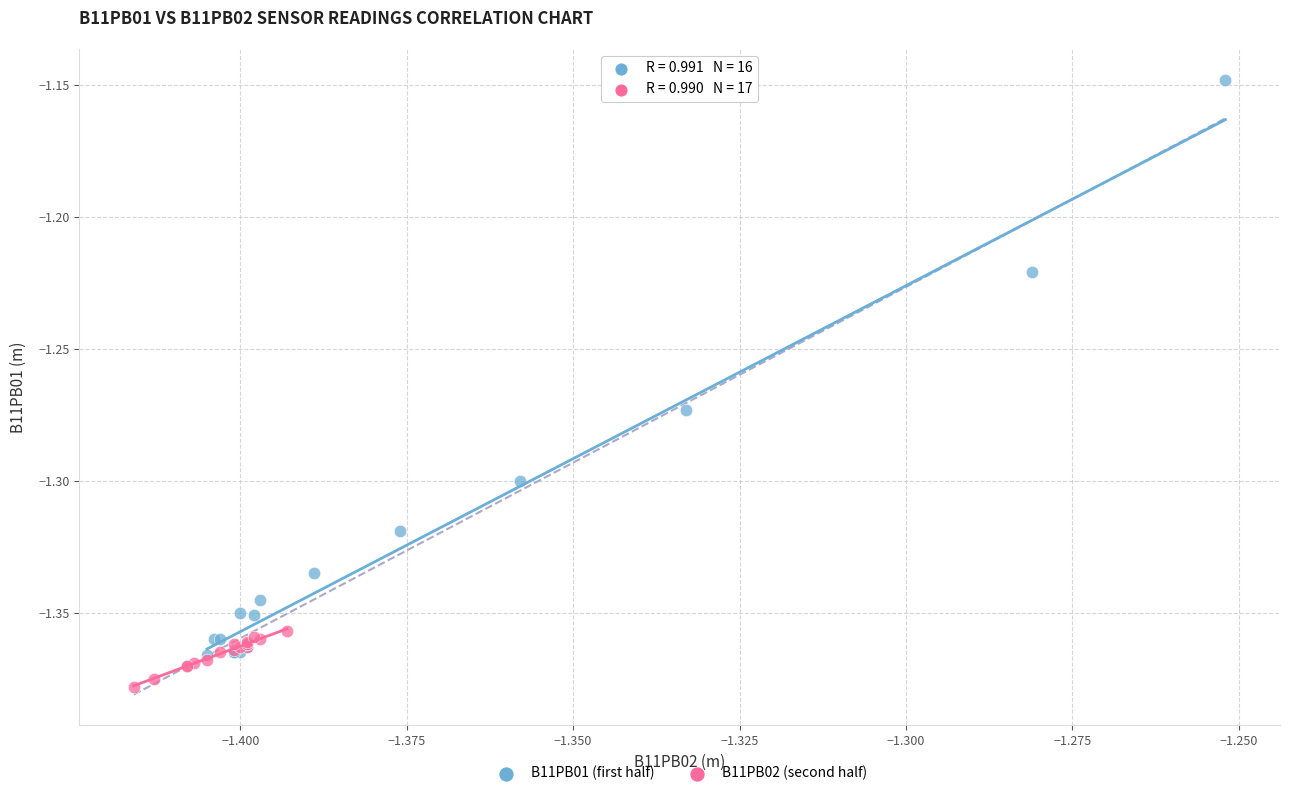

Which series reaches the minimum Y coordinate?

B11PB02 (second half)